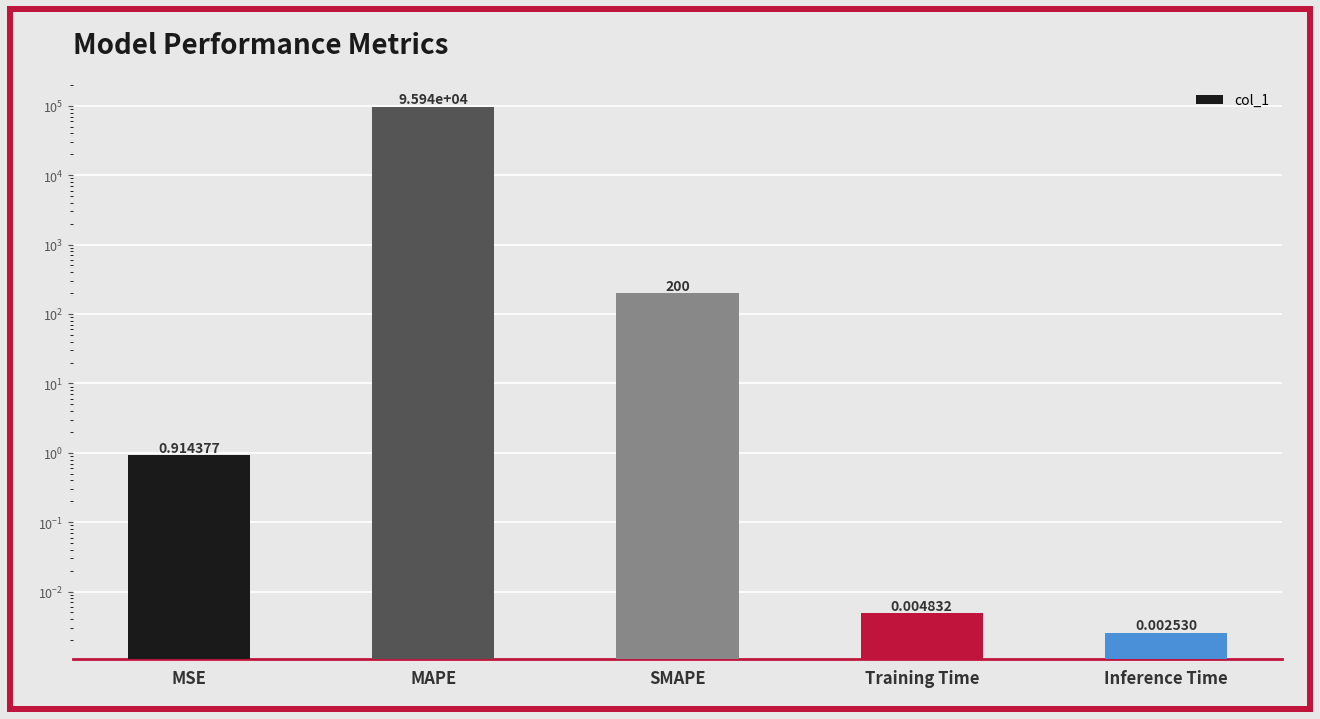

Which category has the highest value across all series?

MAPE